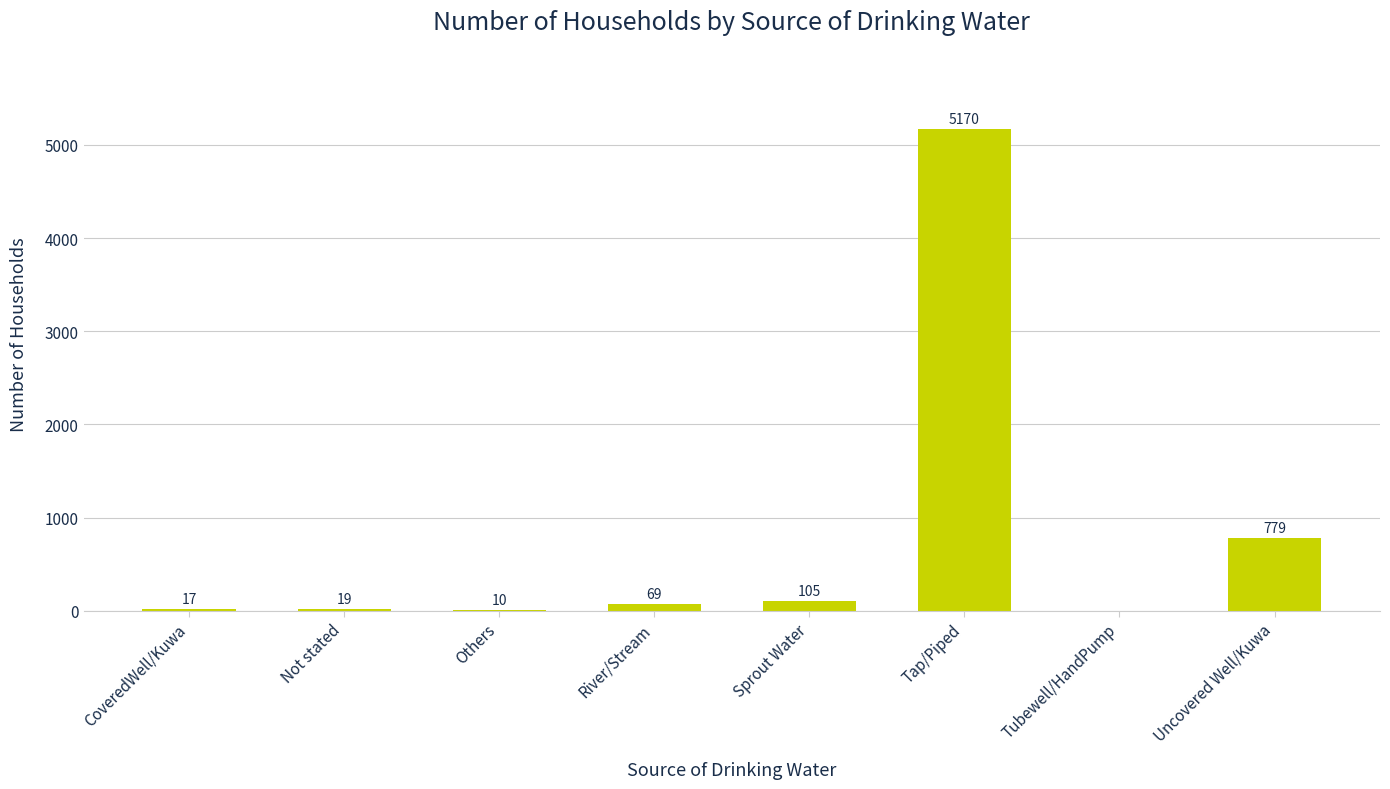

Where is the data nearest to the value 2585?

Uncovered Well/Kuwa